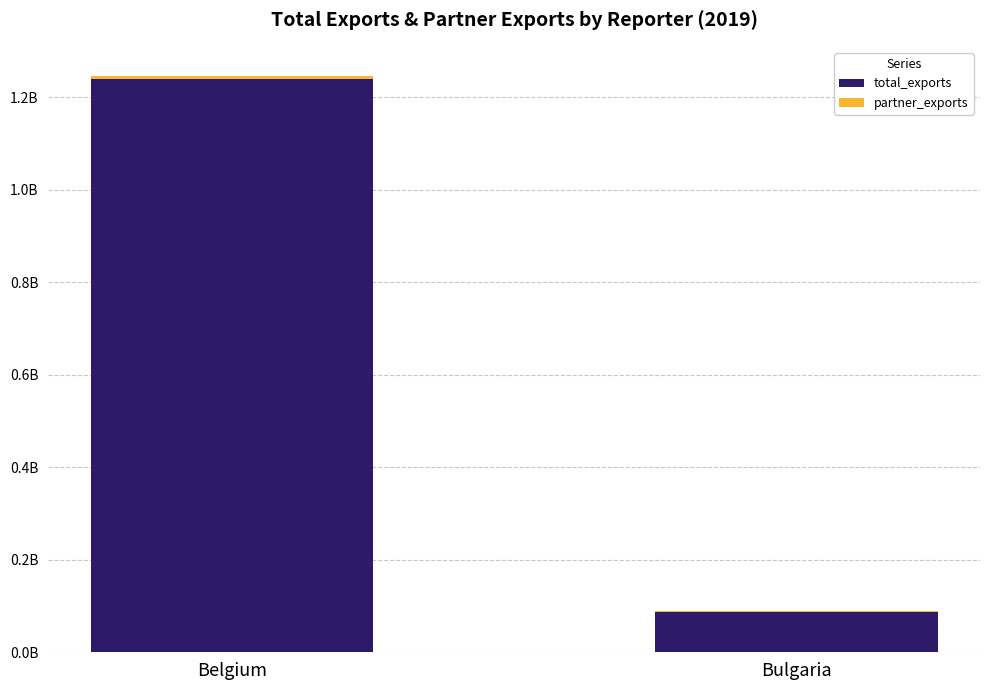

Is it true that partner_exports equals 1645827.3 at Belgium?

False